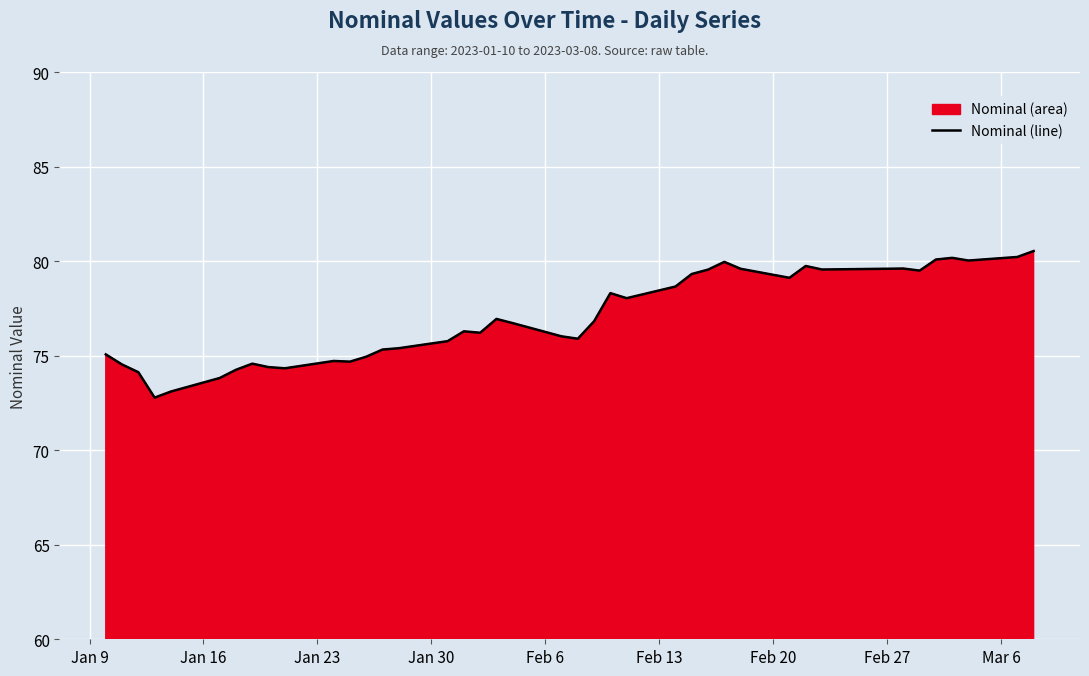

Reading right to left, list all the values displayed in this chart.

80.5	80.2	80.0	80.2	80.1	79.5	79.6	79.6	79.8	79.1	79.6	80.0	79.6	79.3	78.7	78.1	78.3	76.8	75.9	76.0	76.7	77.0	76.2	76.3	75.8	75.4	75.3	75.0	74.7	74.7	74.3	74.4	74.6	74.3	73.8	73.1	72.8	74.1	74.5	75.1